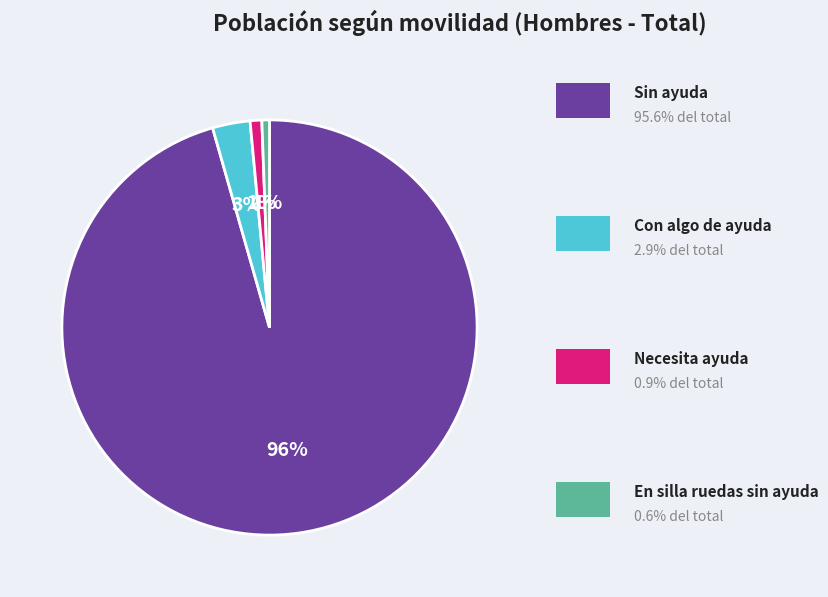

Is there any slice that represents more than half of the pie?

Yes